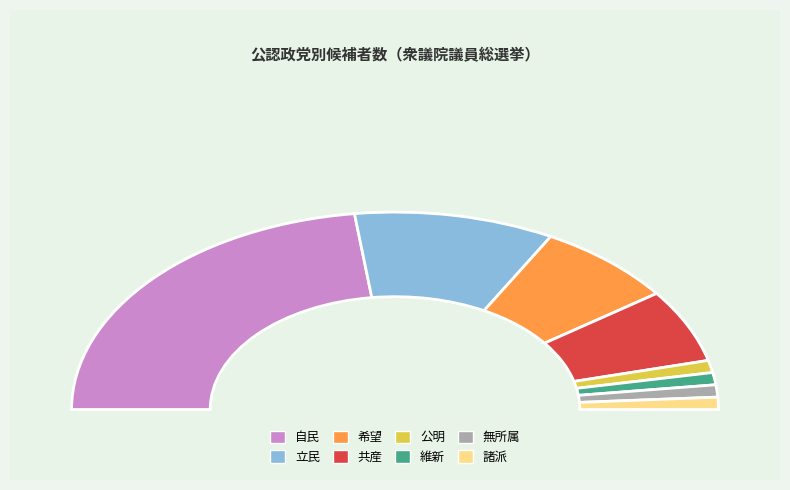

Is it true that 維新 is 11% of the pie?

False